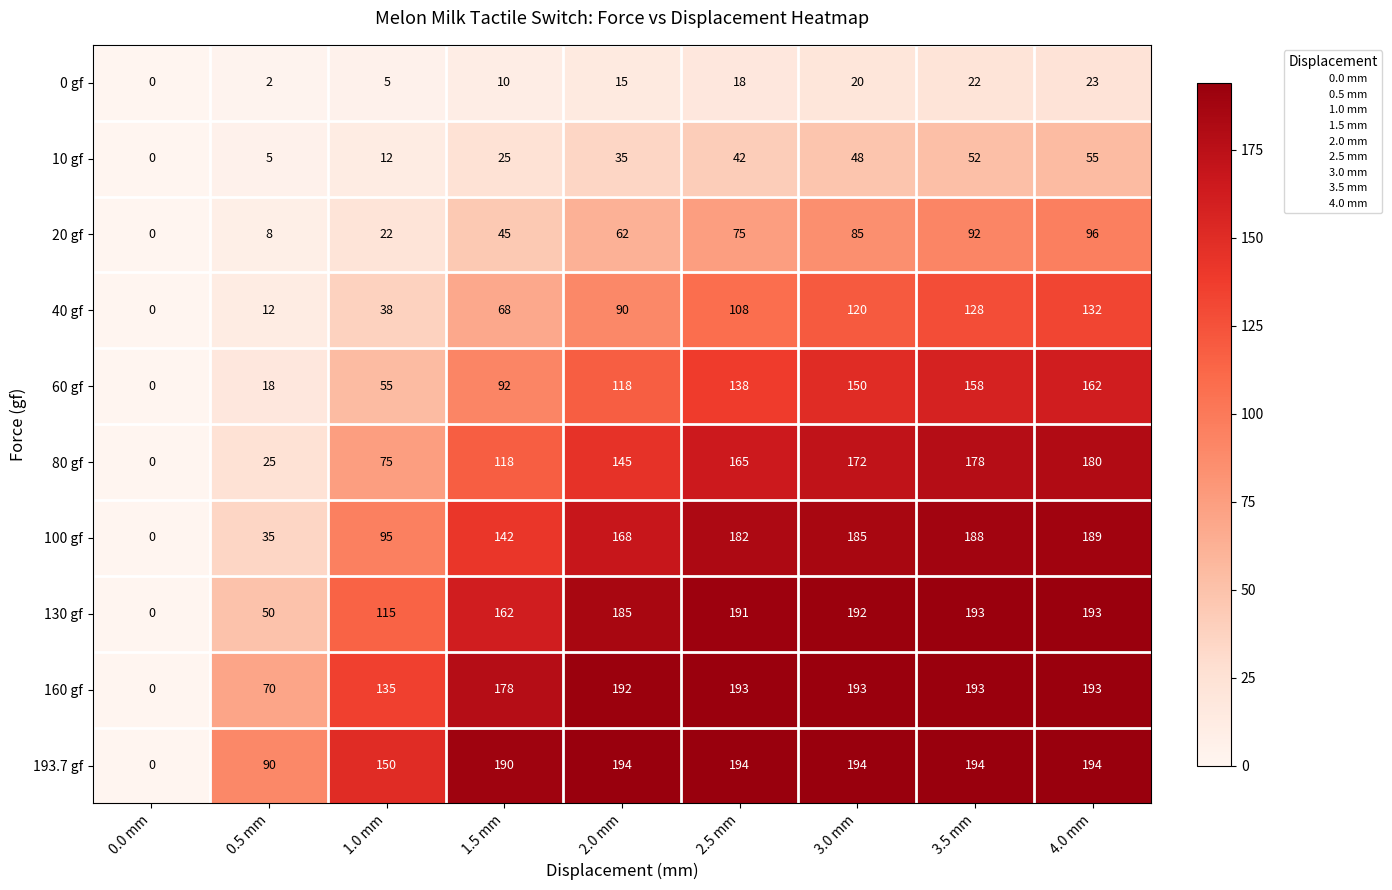

Is it true that 40 gf equals 20 at 0.5 mm?

False